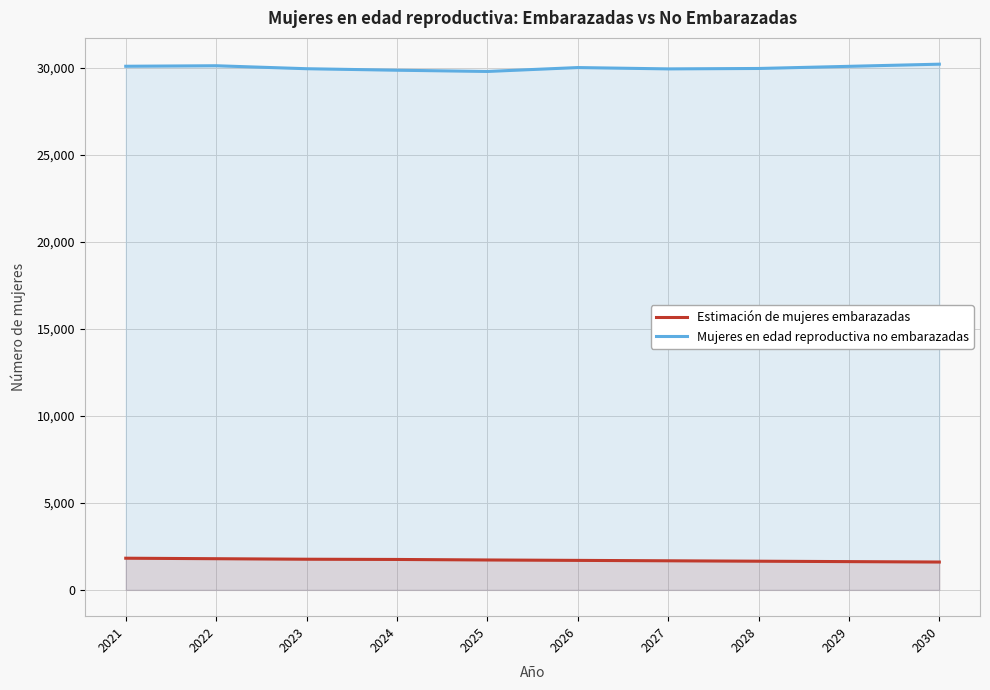

True or false: Mujeres en edad reproductiva no embarazadas has more than 1 points higher than both neighbors.

True